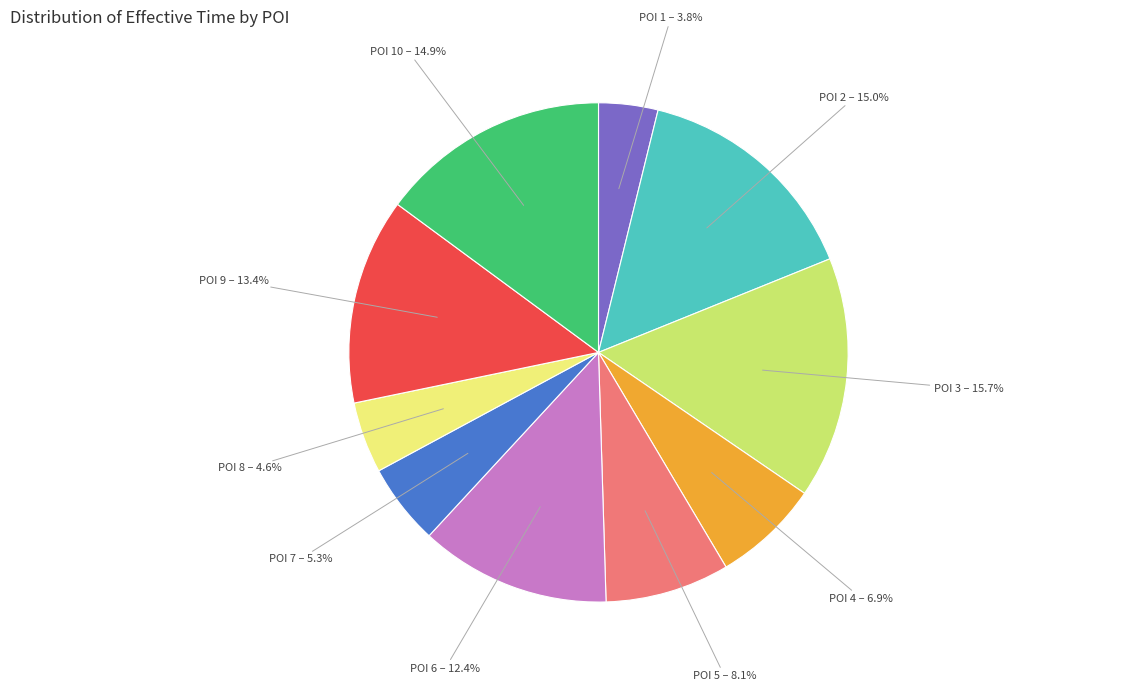

Is there a majority slice in this chart?

No